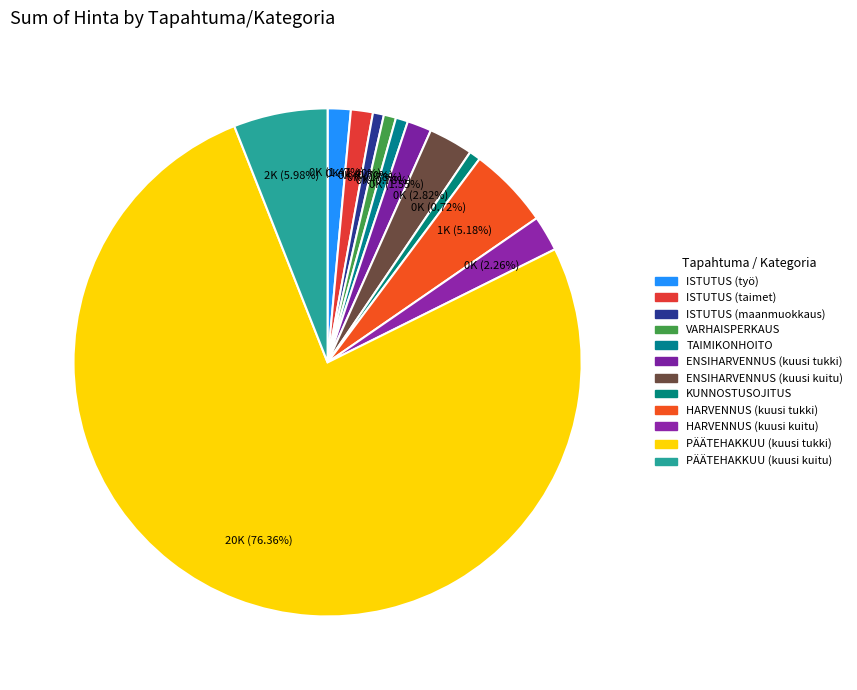

Between TAIMIKONHOITO and ISTUTUS (työ), which is larger?

ISTUTUS (työ)